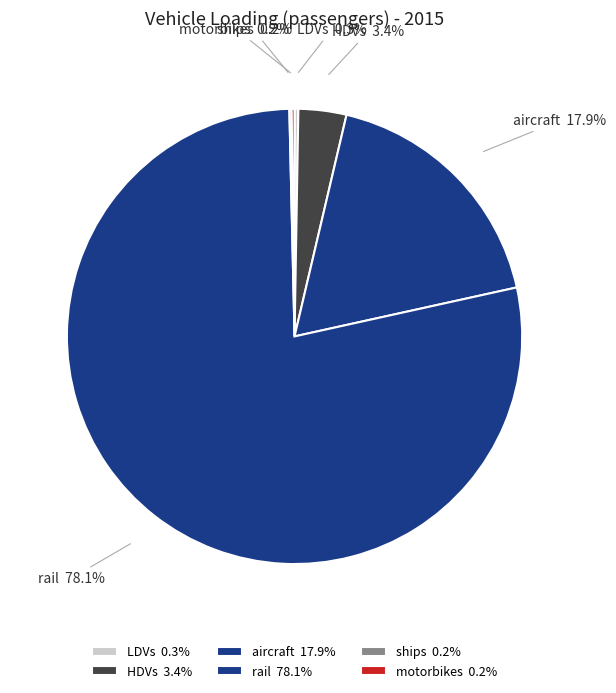

Which category has the biggest portion of the pie?

rail